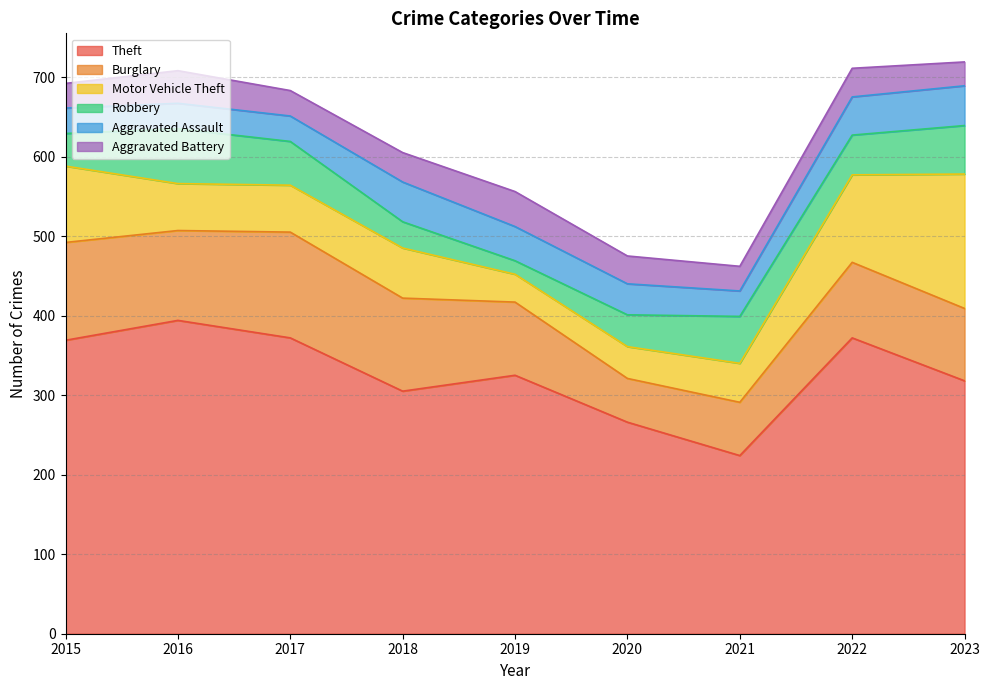

At which label is Robbery closest to 43?

2015